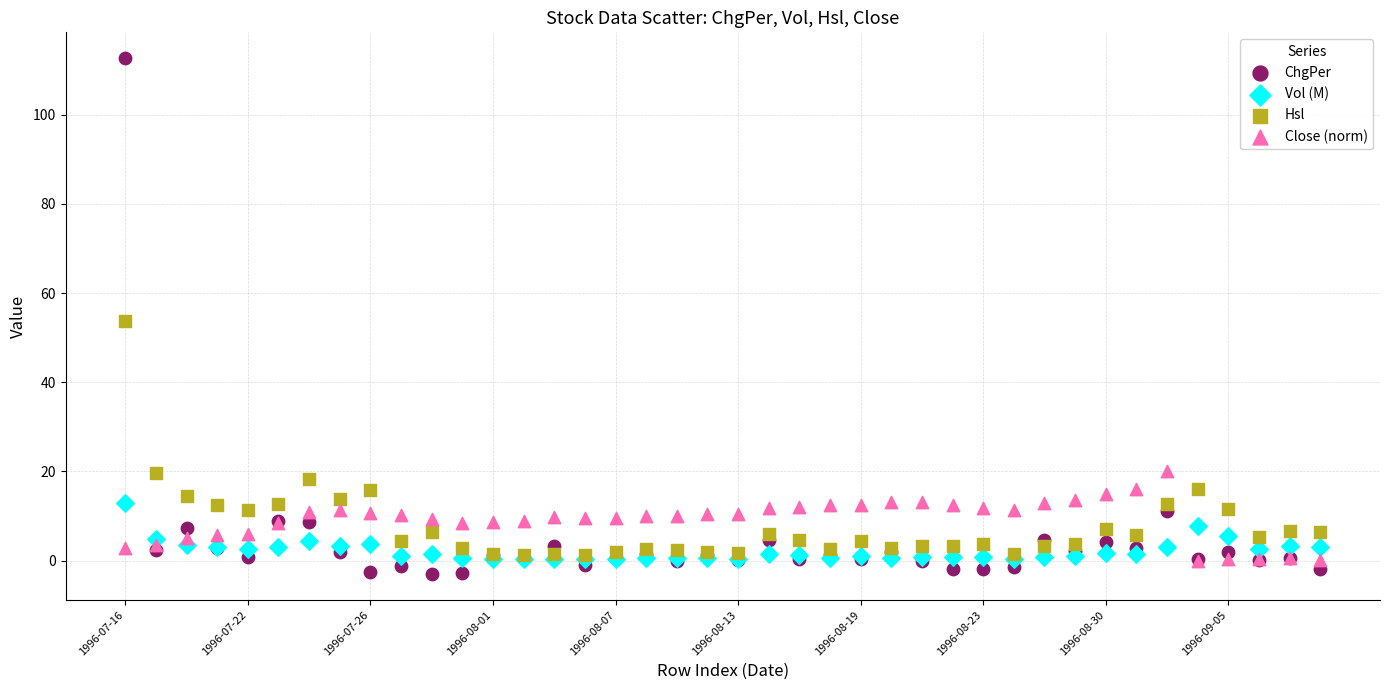

What are all the series names shown in the legend?

ChgPer, Vol (M), Hsl, Close (norm)